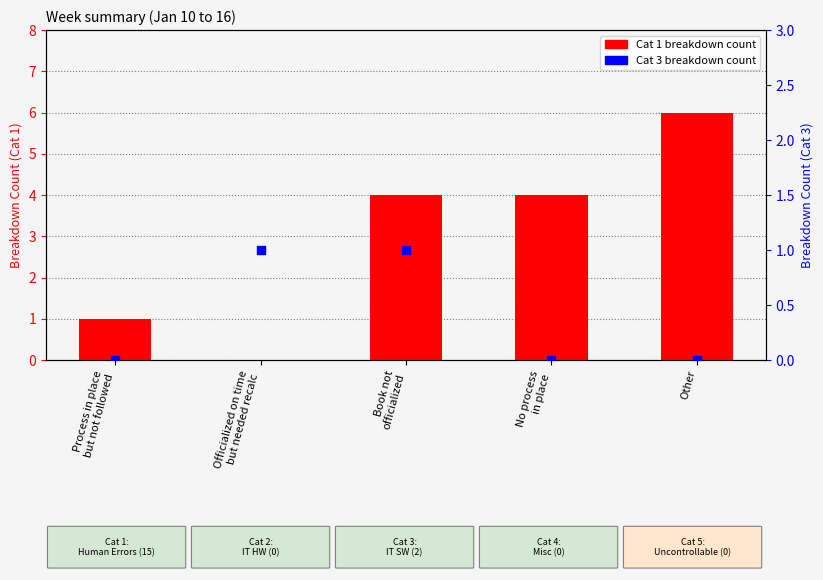

What is the total value across all series at Officialized on time
but needed recalc?

1